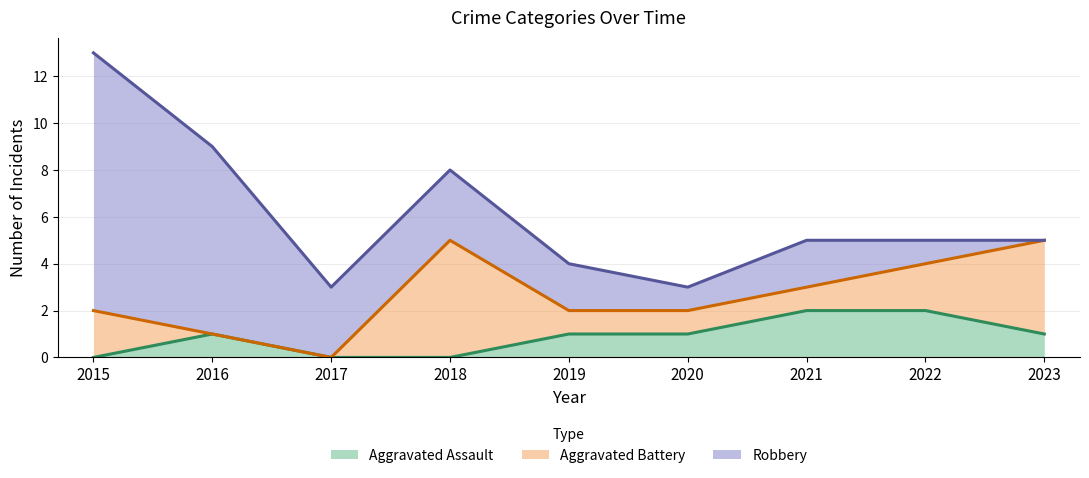

Rank the series by their maximum value, from lowest to highest.

Aggravated Assault, Aggravated Battery, Robbery